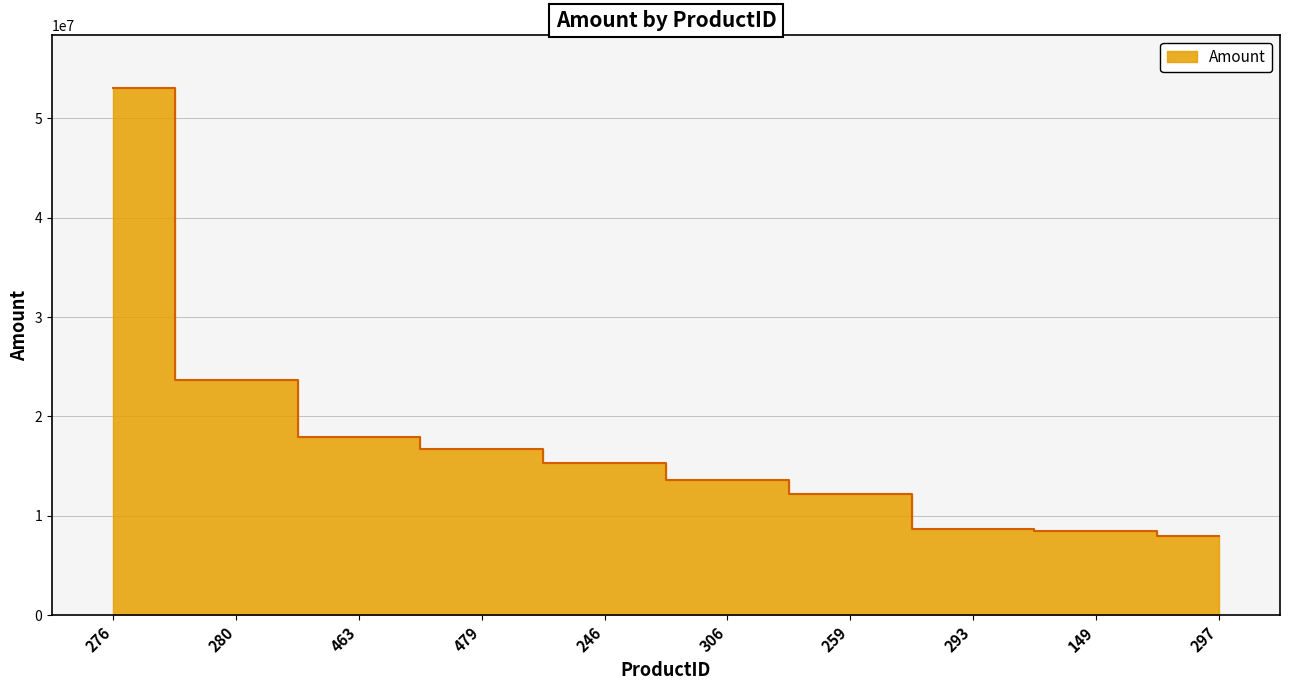

What is the label of the 9th point from the right?

280